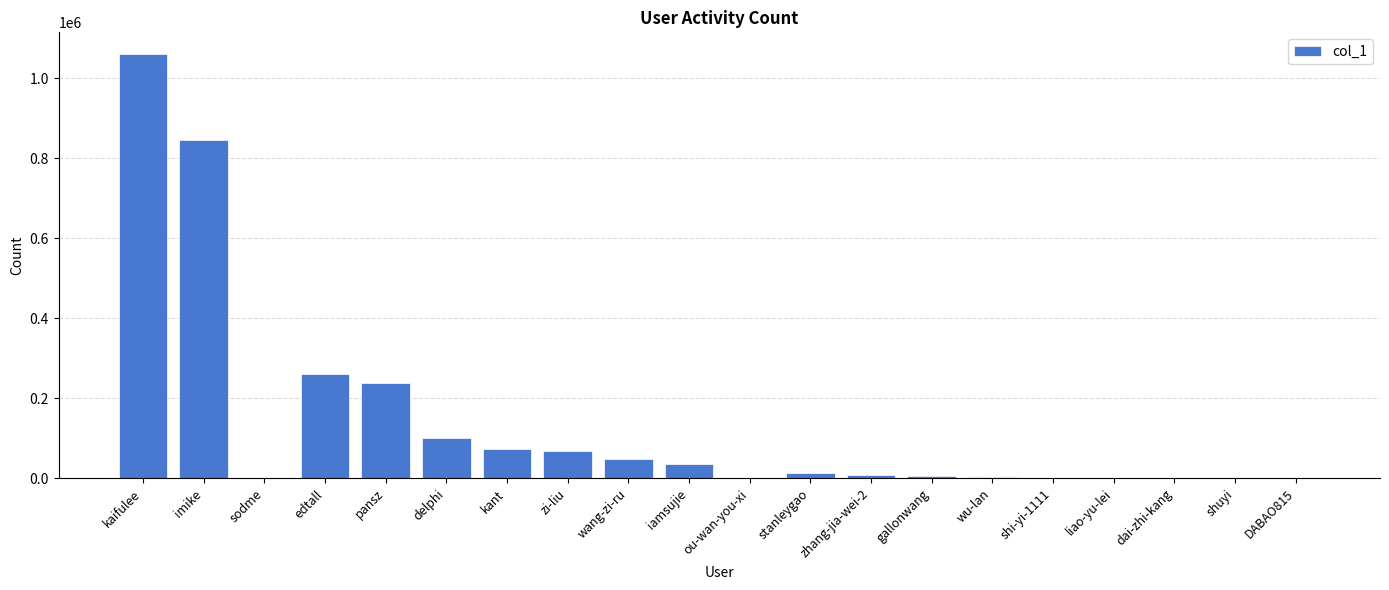

True or false: the data shows 146895 at delphi.

False